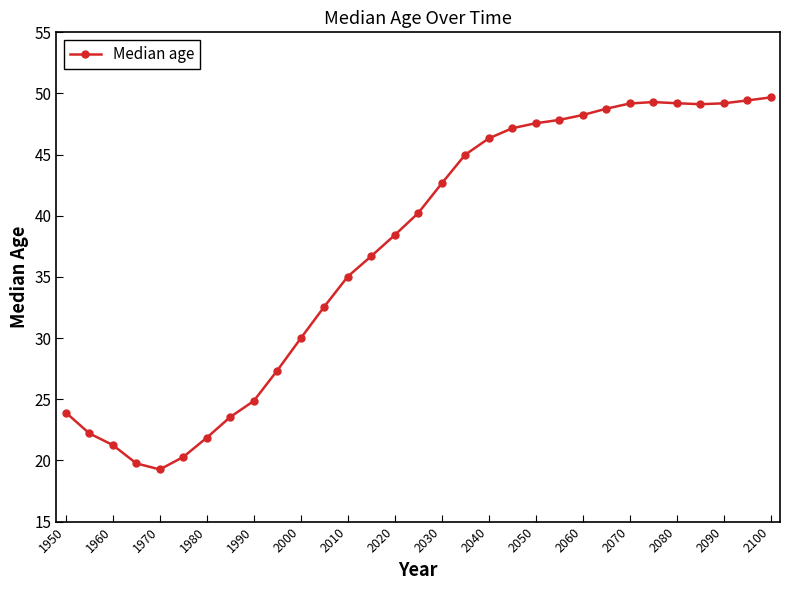

How many data points are less than 40?

15